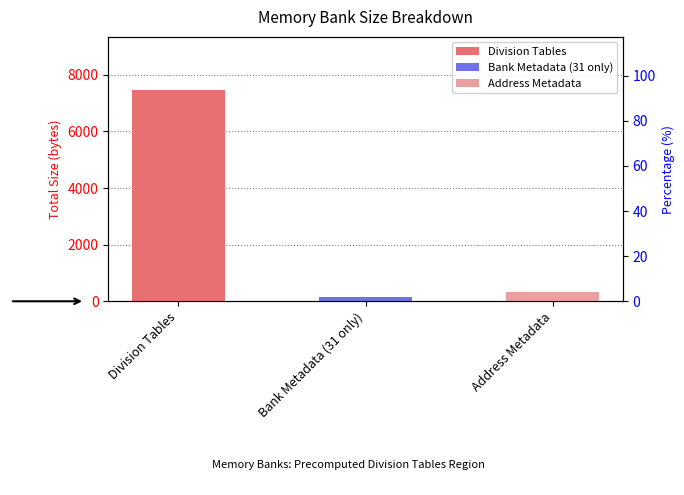

Approximately how many times larger is the value at Division Tables compared to Bank Metadata (31 only)?

44.7